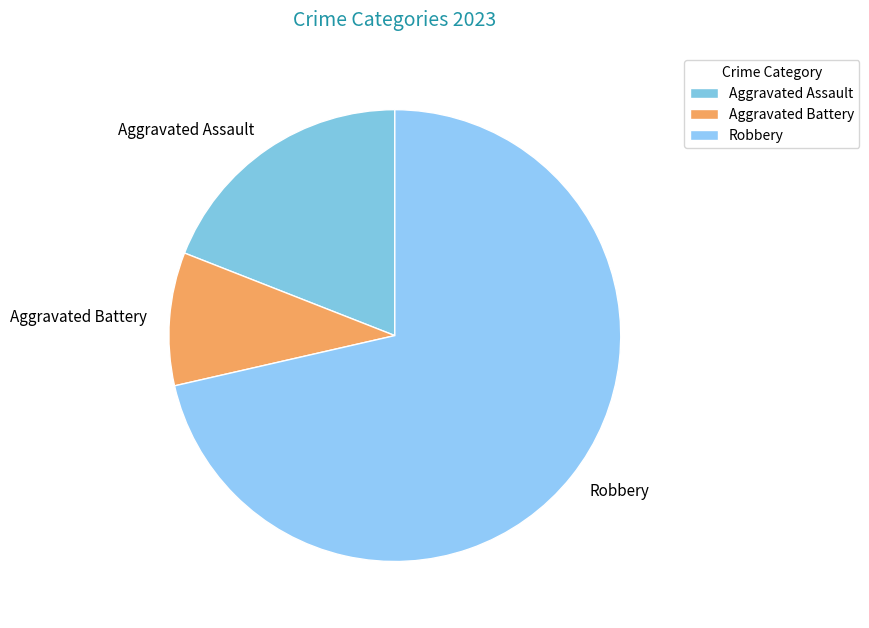

Approximately how many times larger is the value at Aggravated Assault compared to Aggravated Battery?

2.0